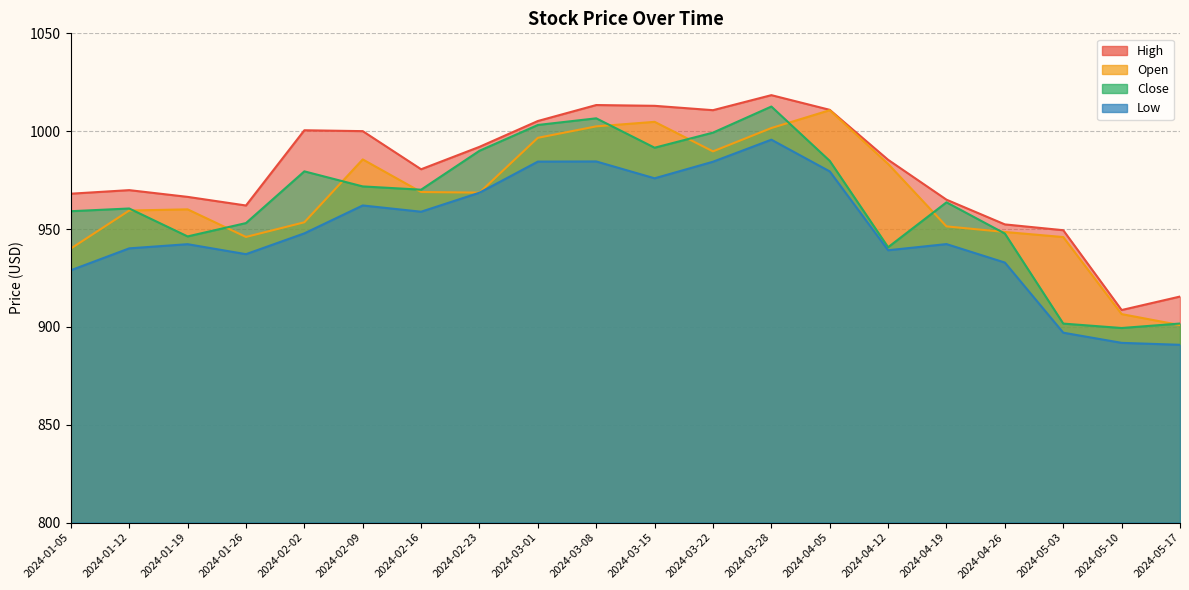

What is the total value across all series at 2024-05-03?

3694.0